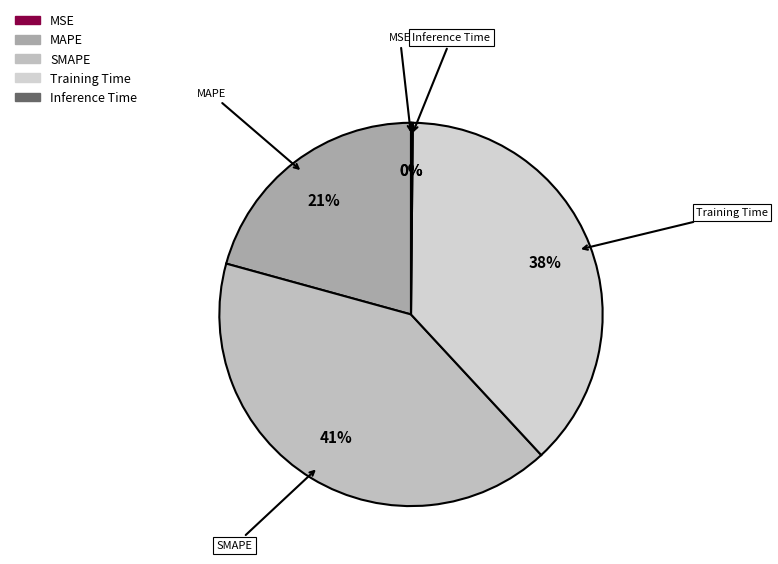

The MAPE slice represents 21% of the pie. True or false?

True